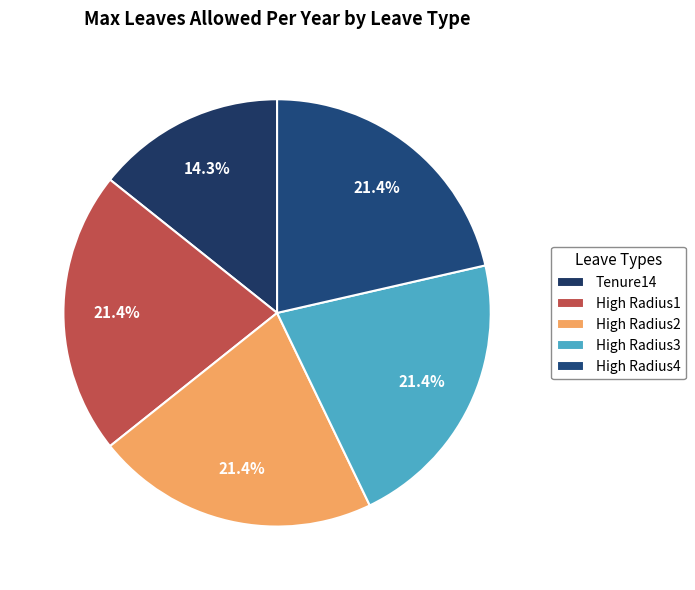

To the nearest percent, what is the combined percentage of High Radius4 and High Radius1?

43%